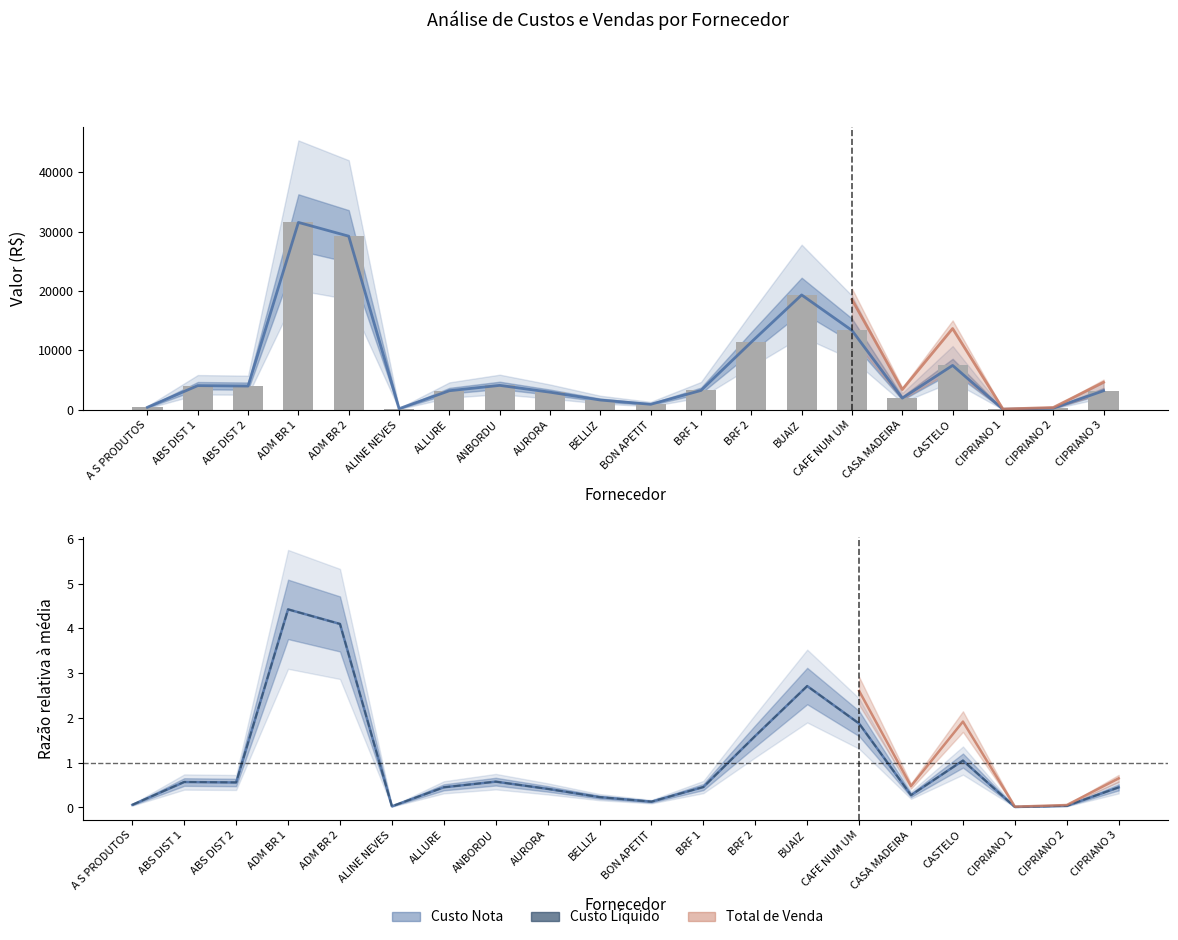

What is the difference between the Custo Liquido values at ANBORDU and CAFE NUM UM?

9255.2